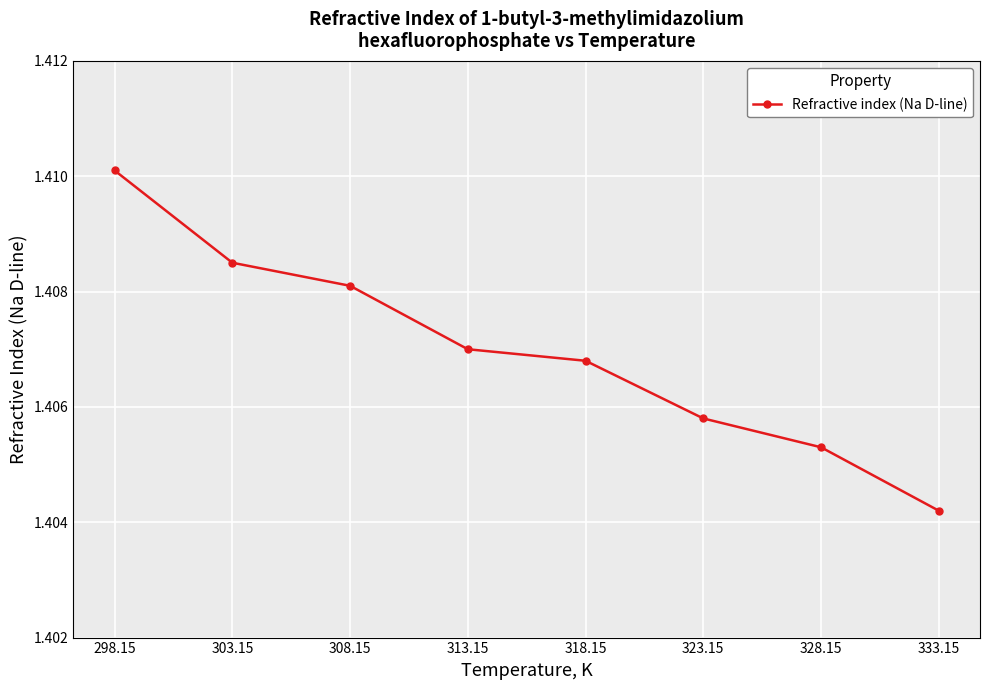

What is the label of the 4th point from the left?

313.15